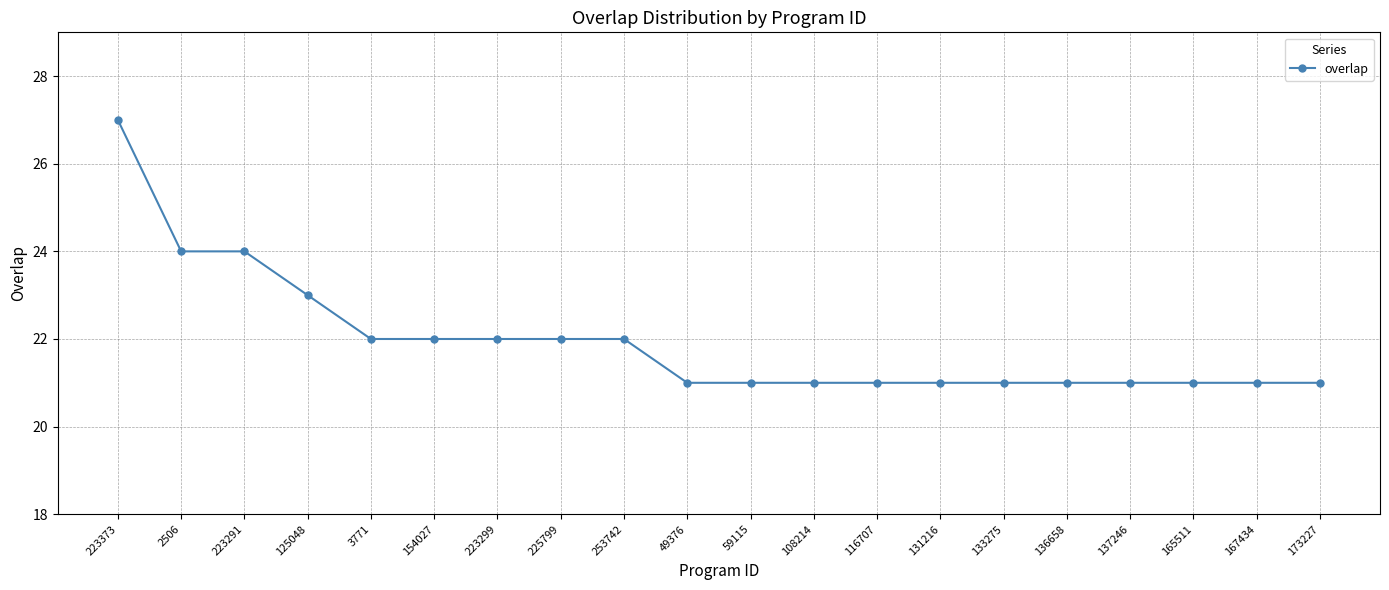

What is the difference between the second highest and second lowest values?

3